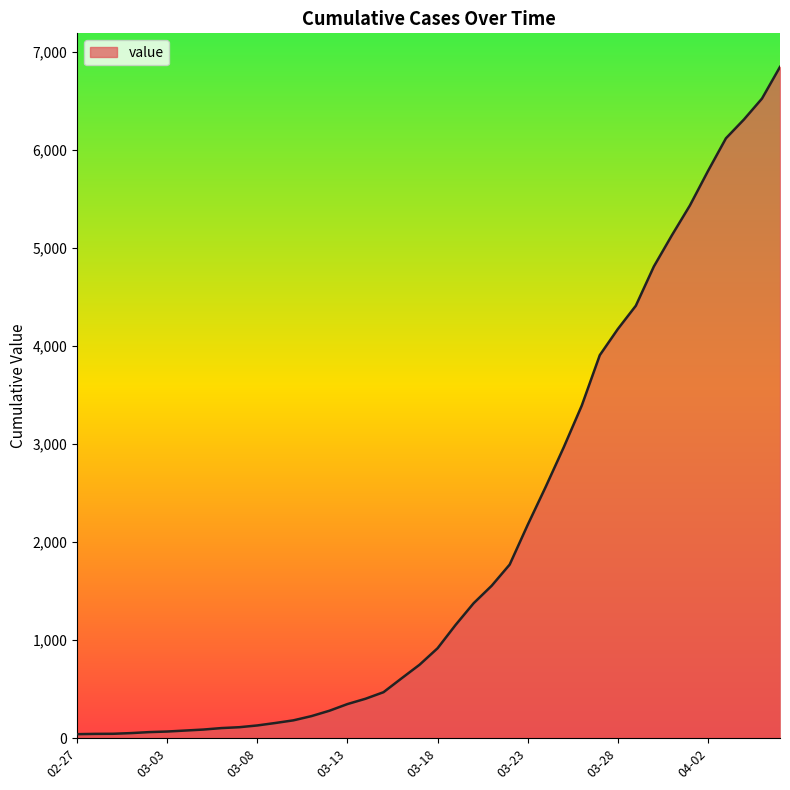

What is the difference between the maximum and minimum values?

6803